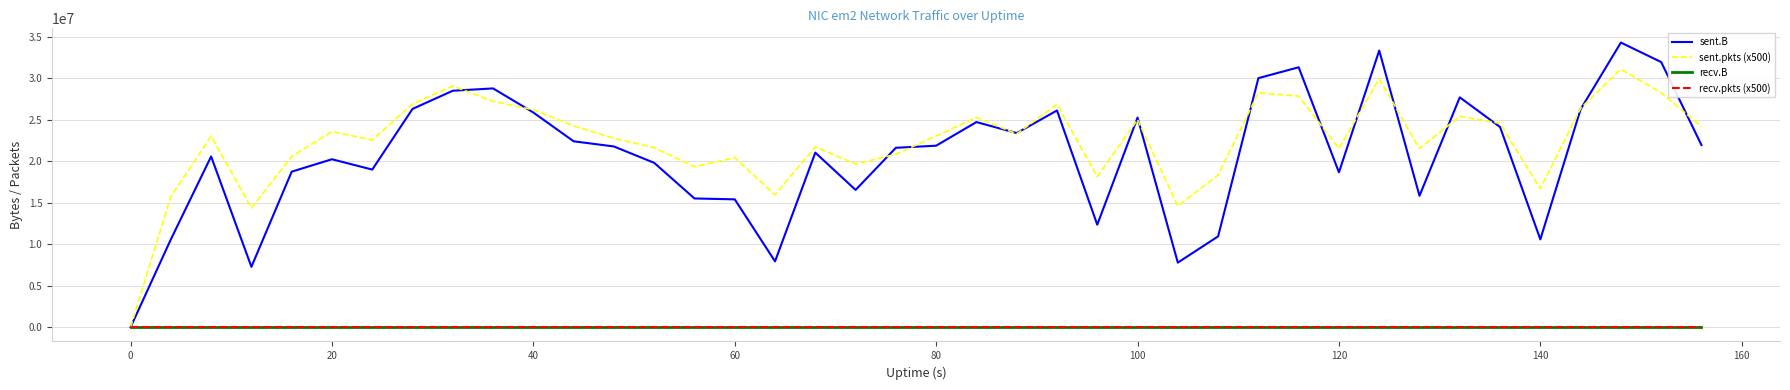

True or false: recv.B has more than 2 interior local peaks.

False